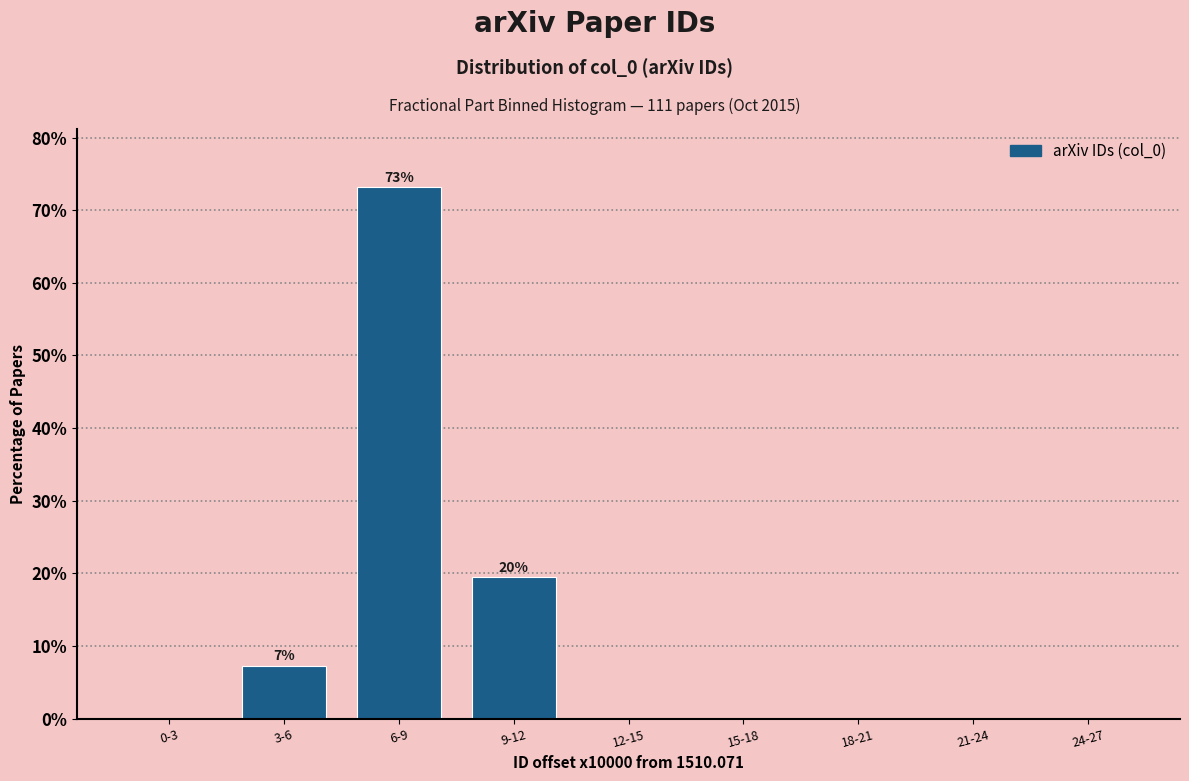

Reading left to right, transcribe all the data shown in this chart.

0-3=0.0	3-6=7.3	6-9=73.2	9-12=19.5	12-15=0.0	15-18=0.0	18-21=0.0	21-24=0.0	24-27=0.0